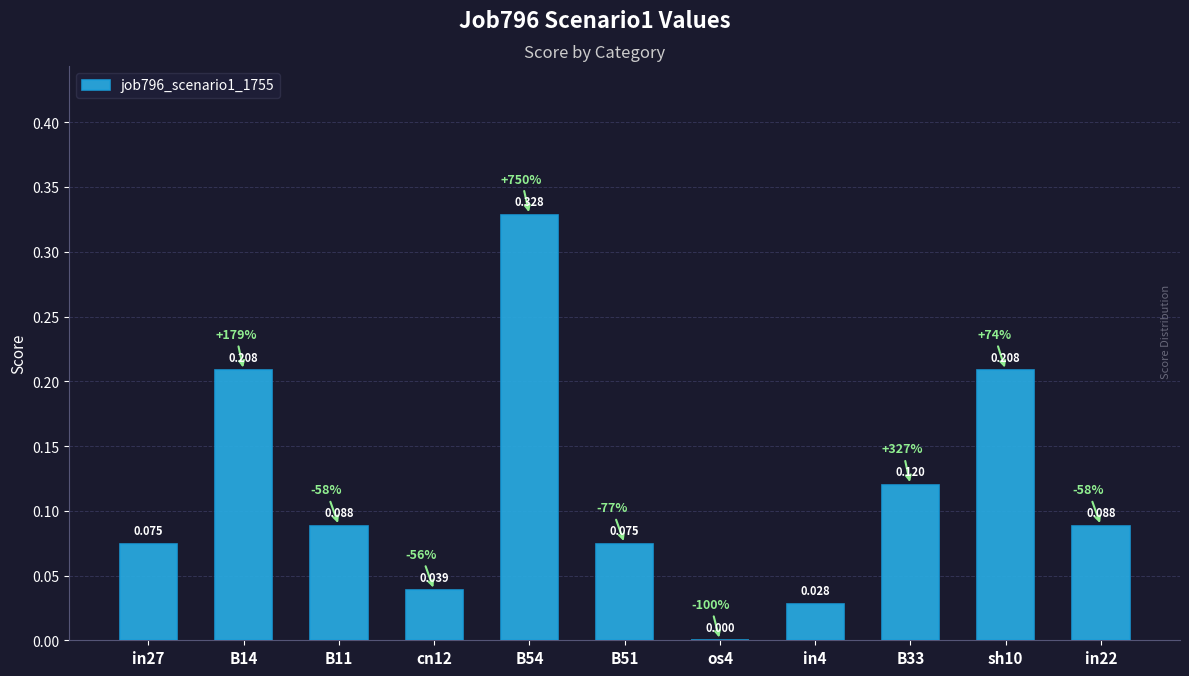

How many data points are above 0?

10